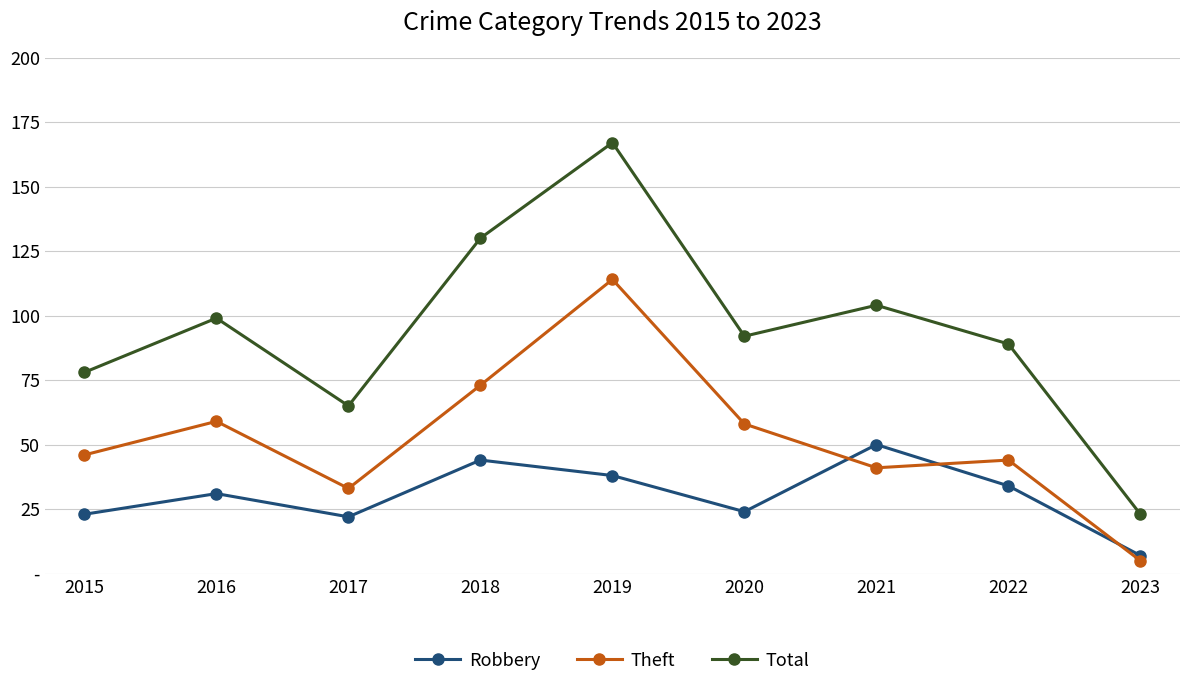

Which category has the lowest value in the Theft series?

2023